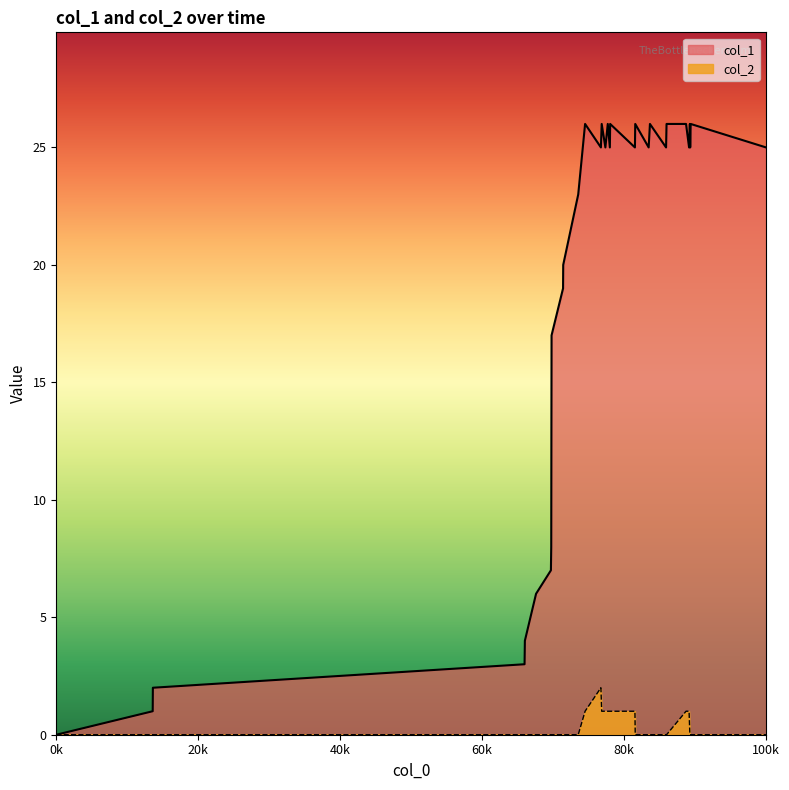

Which series has the largest total across all categories?

col_1